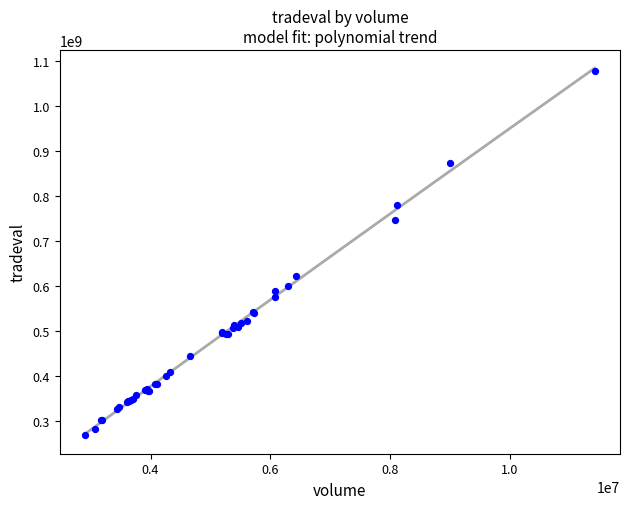

What Y value in the scatter plot is closest to 673061628?

622127449.4